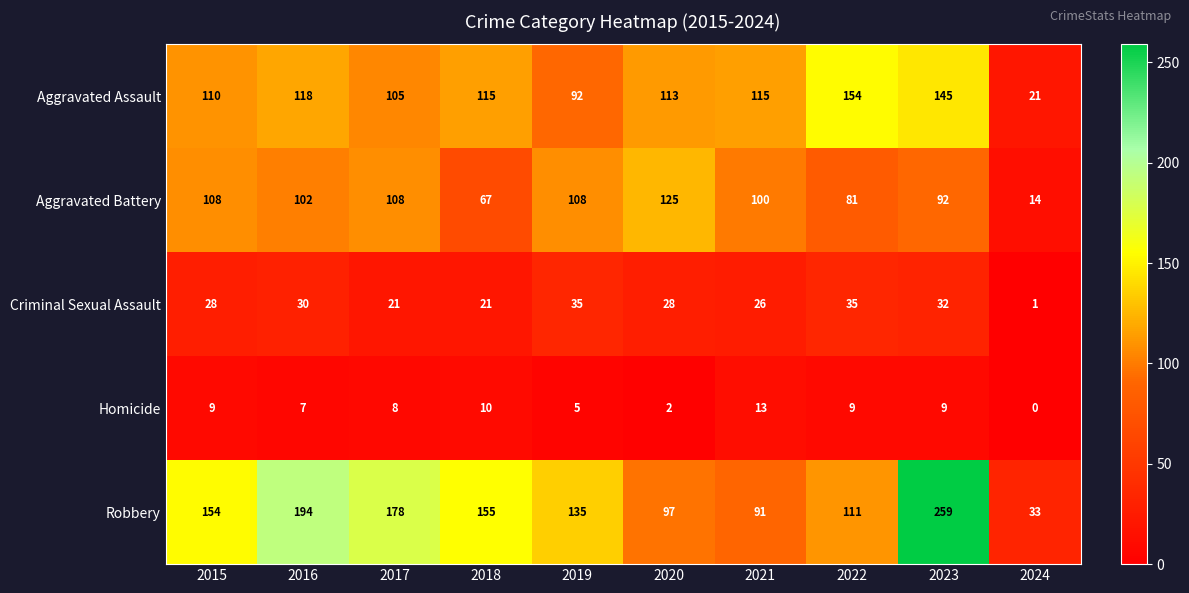

At how many categories does at least one series exceed 105?

9